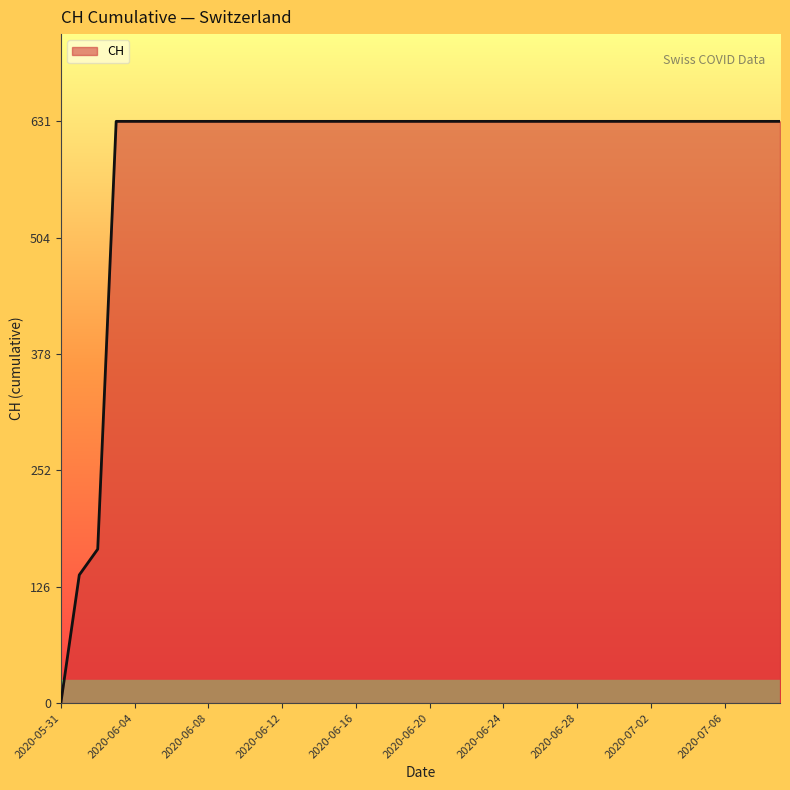

How many lines are shown in the chart?

1